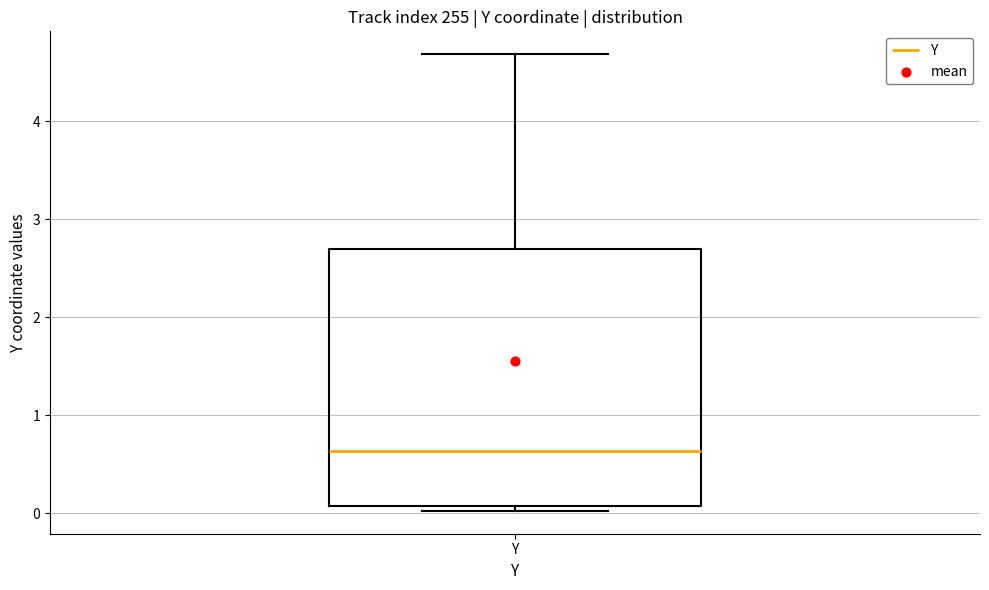

Transcribe this box plot: give where the median line is, the range the box spans, and where the two whiskers end, as read against the y-axis. The values are not printed on the chart, so give them approximately, as read against the axis.

median 0.6, box 0.1 to 2.7, whiskers 0.0 to 4.7